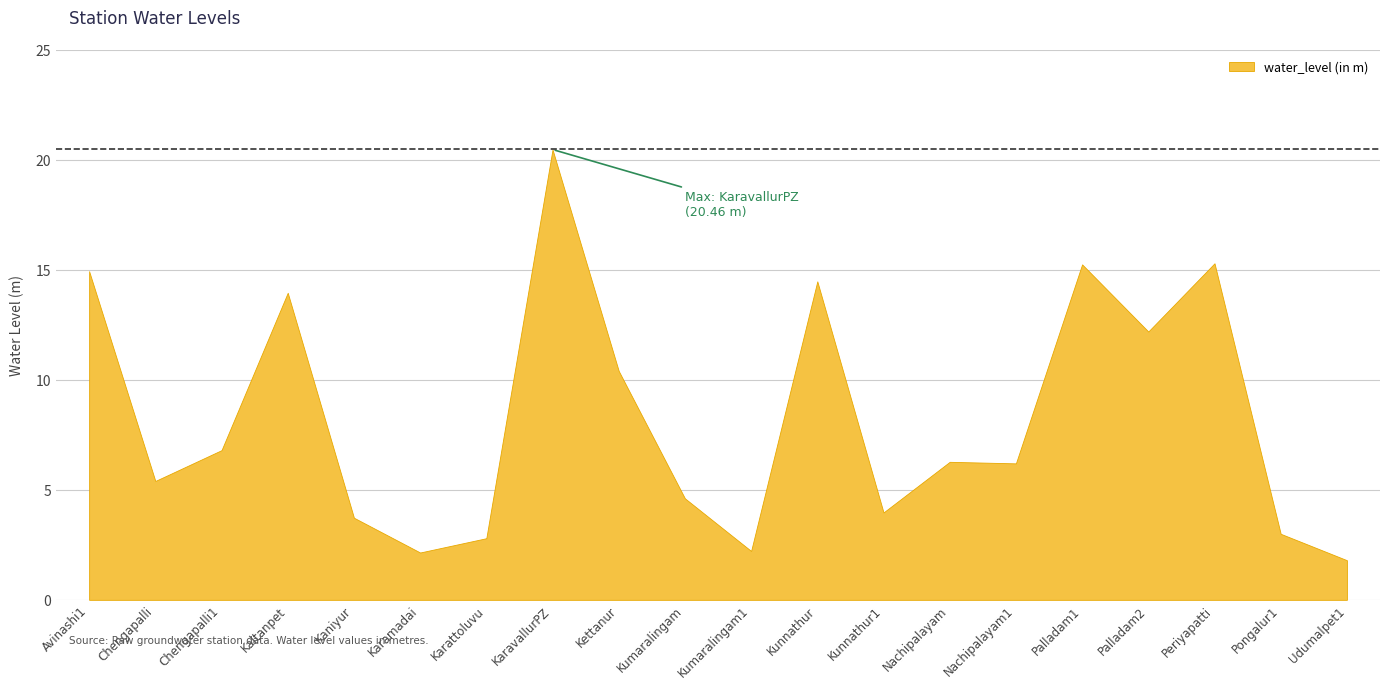

Reading right to left, transcribe all the data shown in this chart.

1.8	3.0	15.3	12.2	15.2	6.2	6.3	4.0	14.5	2.2	4.6	10.4	20.5	2.8	2.1	3.7	13.9	6.8	5.4	14.9